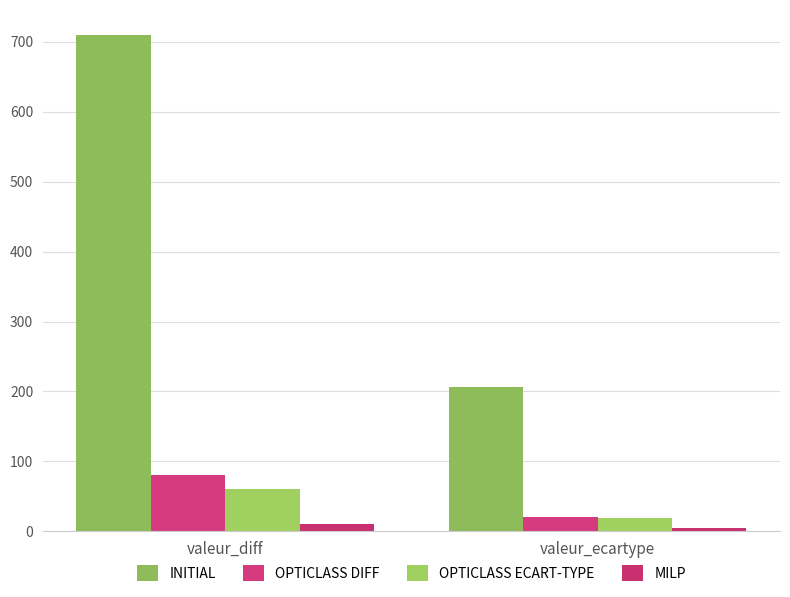

Read the MILP value at valeur_diff.

10.0